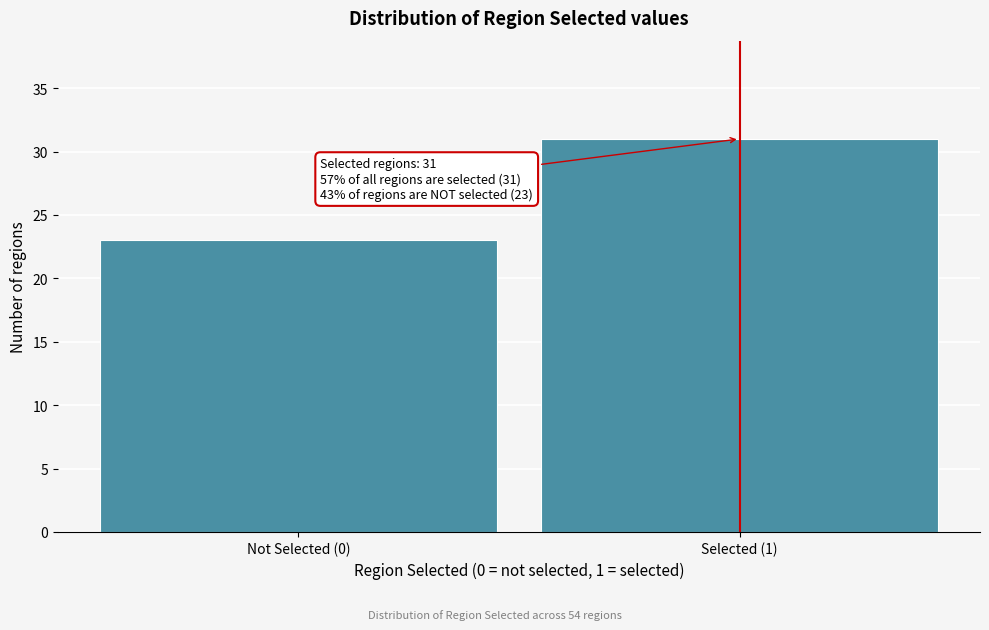

Reading left to right, list all the values displayed in this chart.

23	31